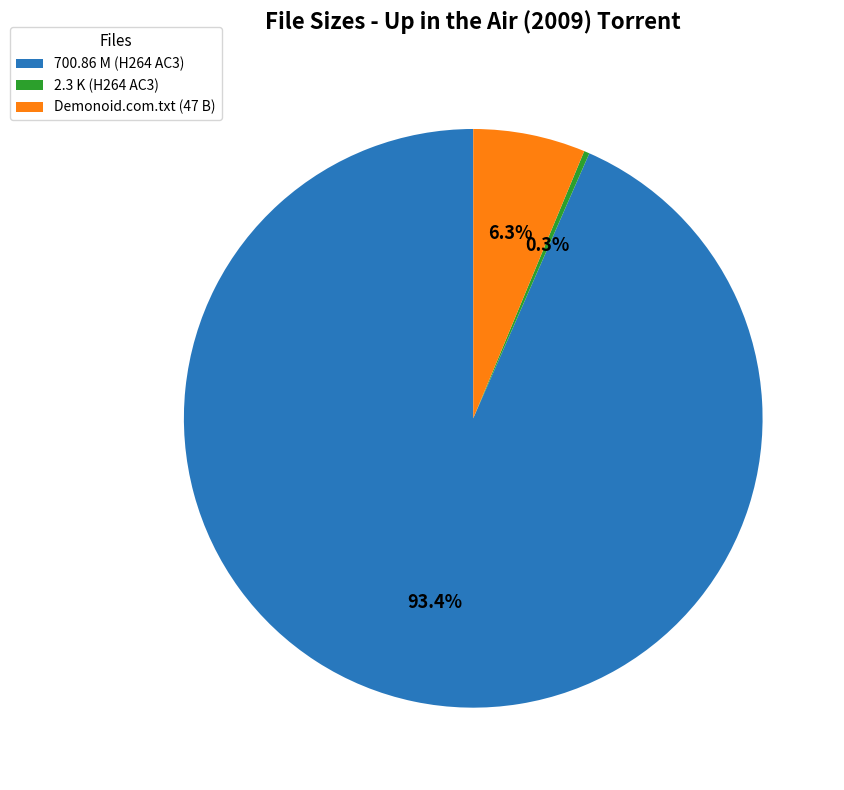

What is the smallest slice in the pie chart?

2.3 K (H264 AC3)